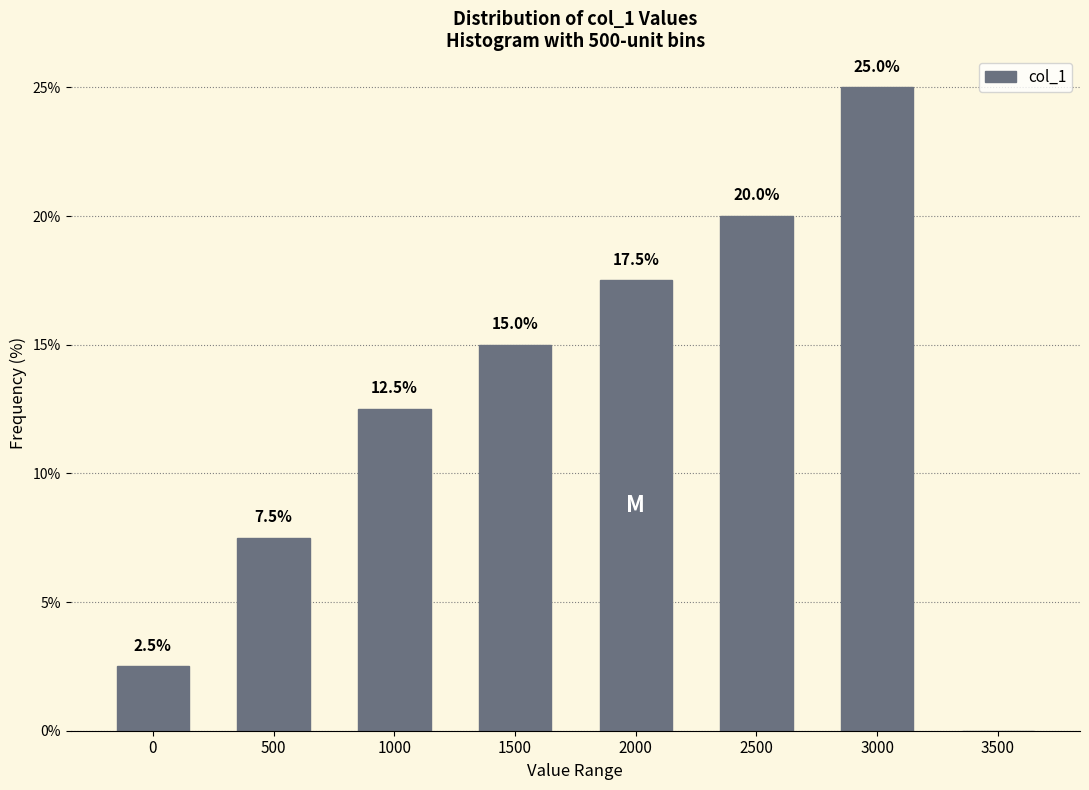

Reading left to right, transcribe all the data shown in this chart.

0=2.5	500=7.5	1000=12.5	1500=15.0	2000=17.5	2500=20.0	3000=25.0	3500=0.0